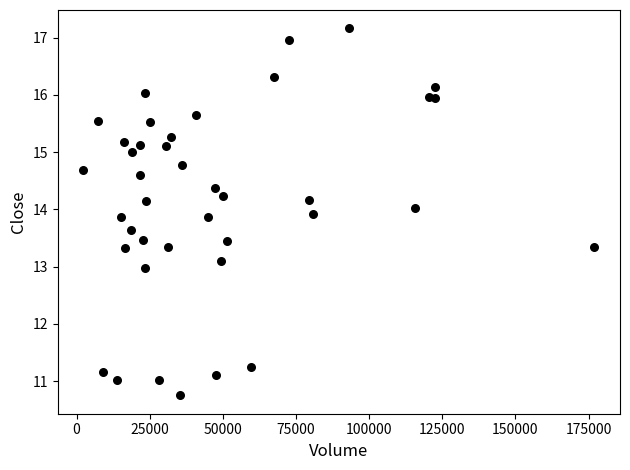

What is the range of Y values (max minus min)?

6.4